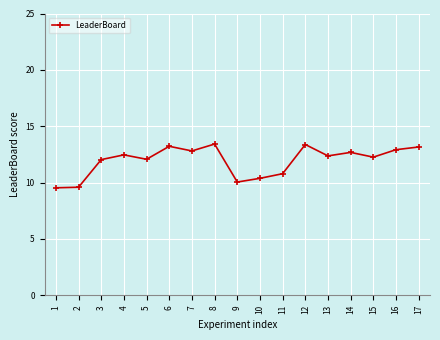

What is the maximum value shown in the chart?

13.4